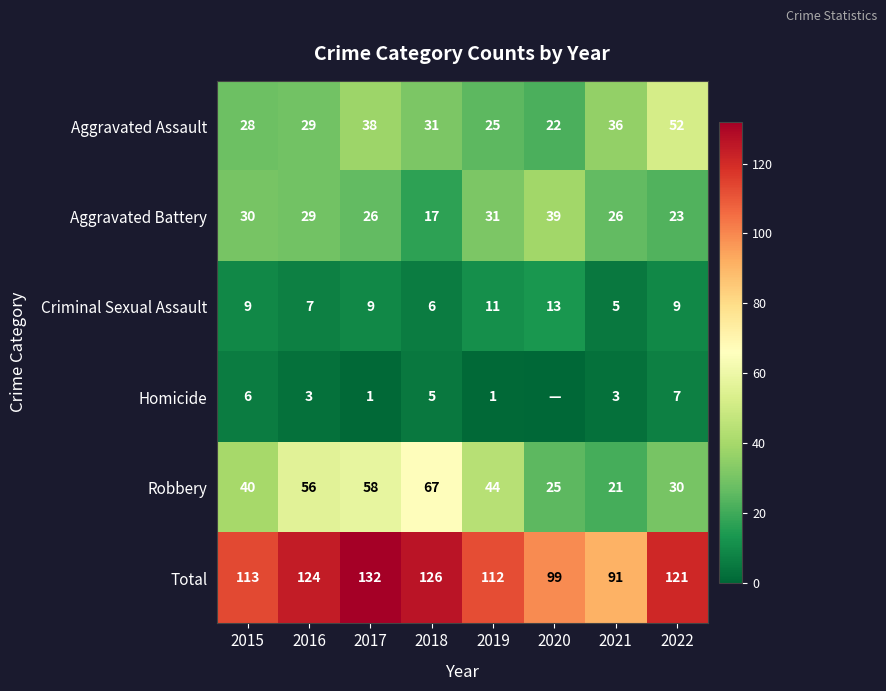

How many data points in Robbery are less than 44?

4